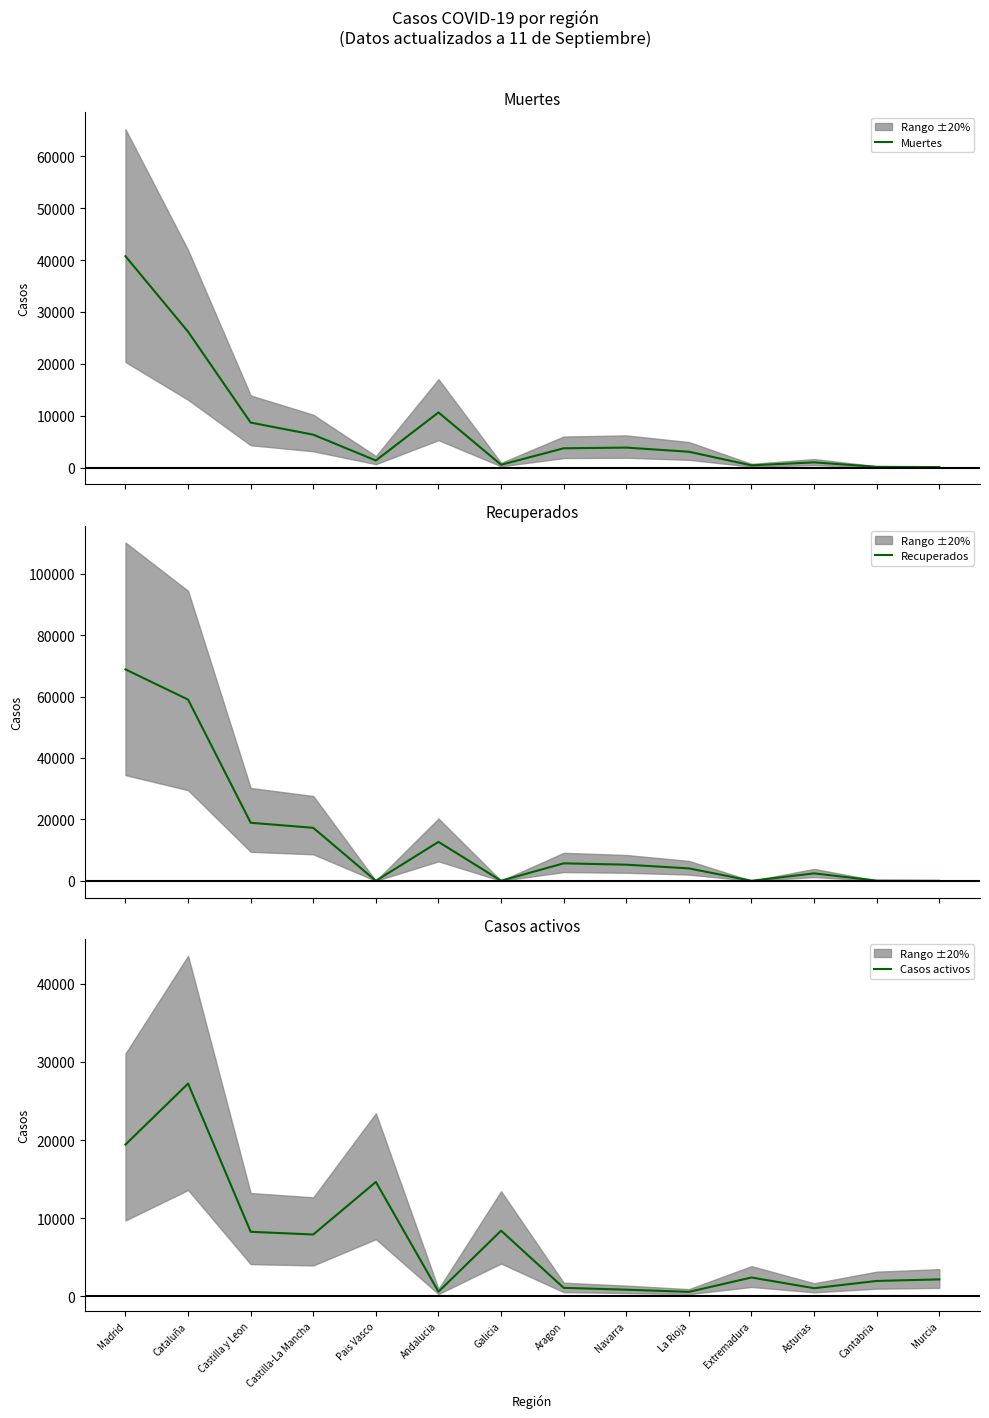

Reading left to right, what are all the values shown in this chart?

Muertes: 40736	26203	8716	6392	1418	10671	604	3772	3905	3107	487	1063	203	148
Recuperados: 68852	59019	18907	17259	0	12679	28	5695	5259	4051	10	2425	62	0
Casos activos: 19425	27229	8267	7922	14646	604	8409	1097	864	583	2422	1052	1981	2180